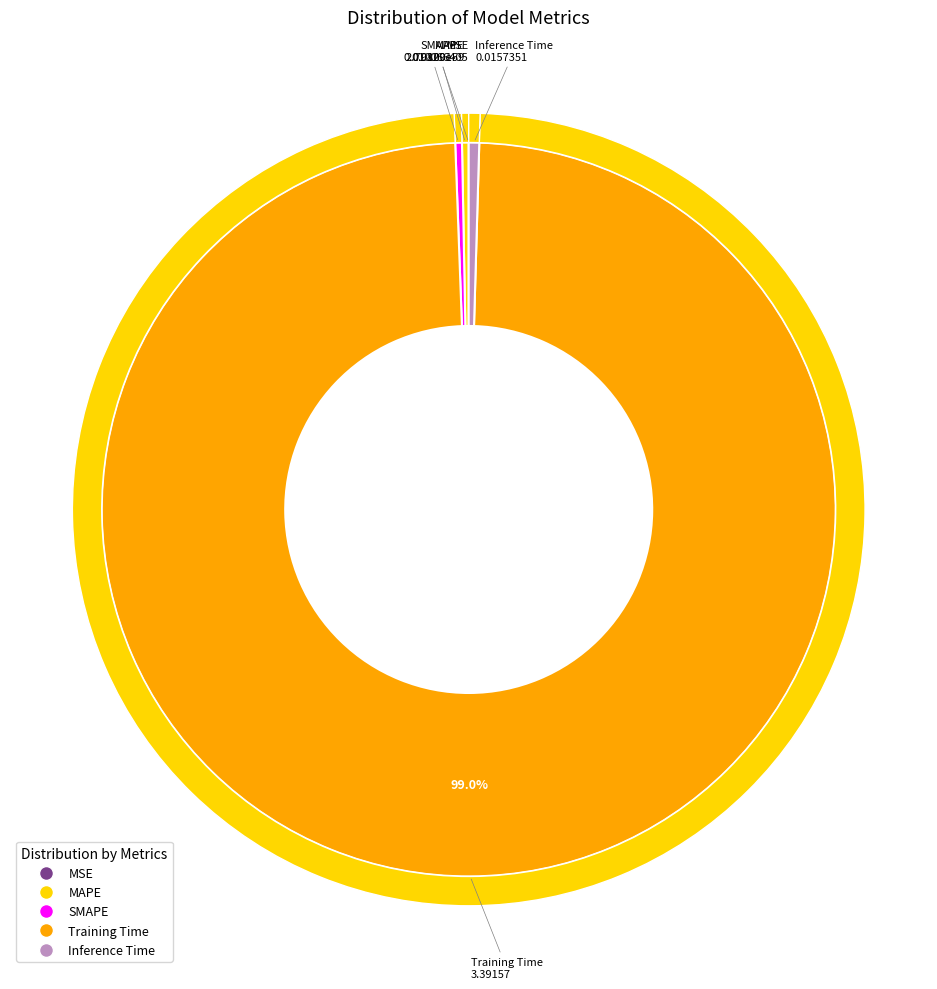

Which slice is the largest?

Training Time